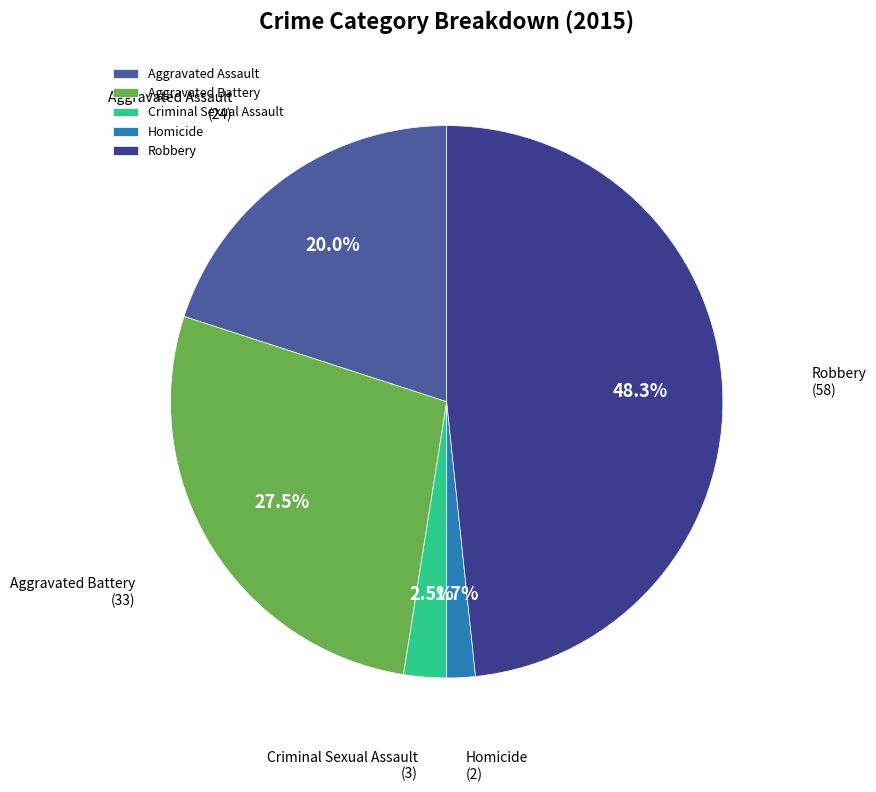

Which slice is the smallest?

Homicide